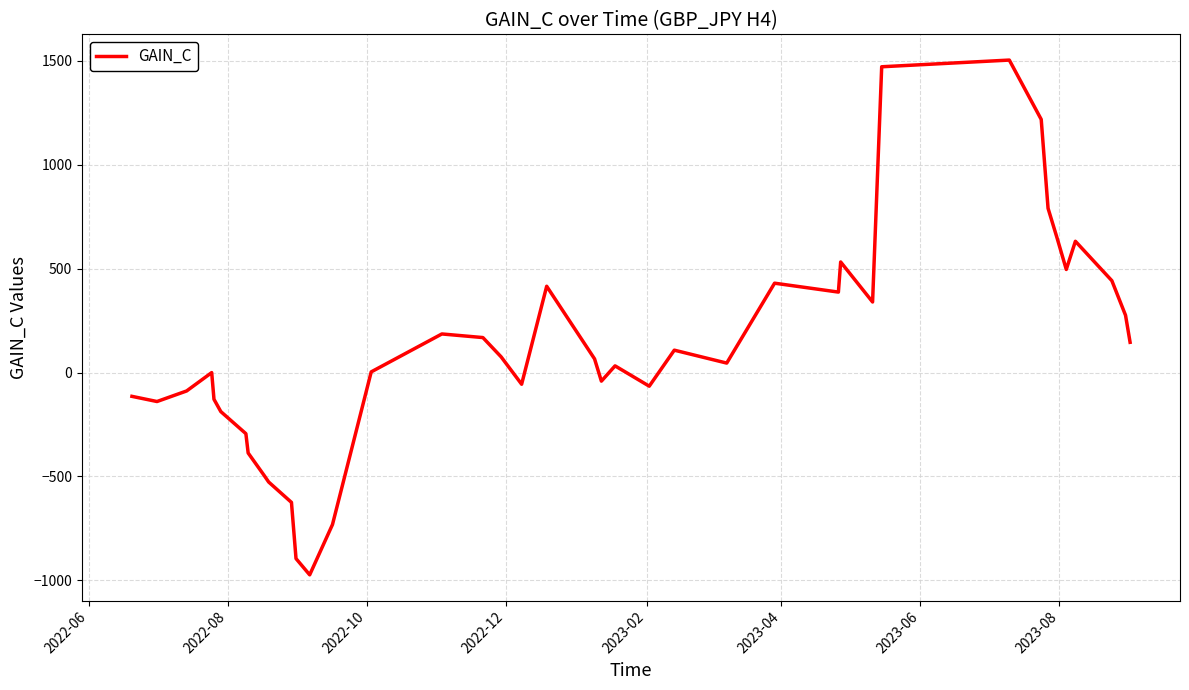

What is the smallest value displayed?

-973.2